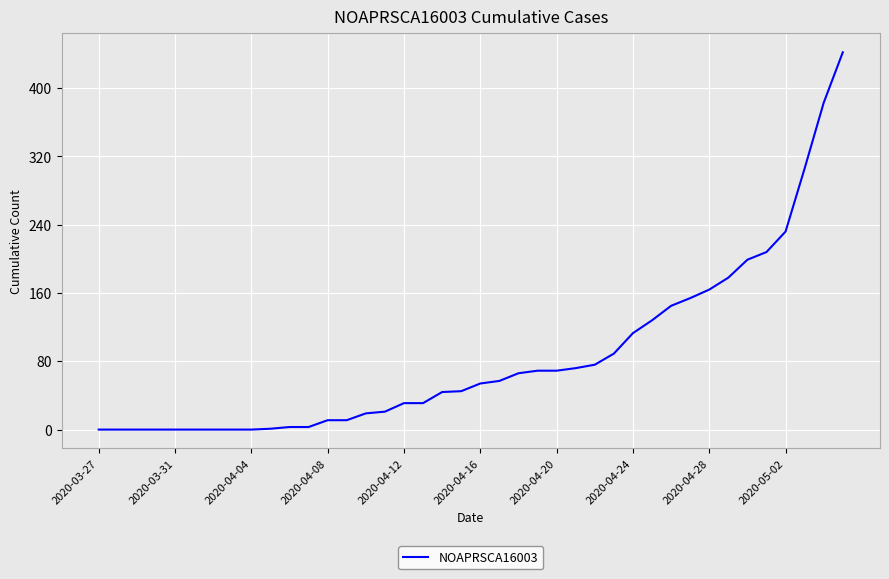

What is the difference between the maximum and minimum values?

442